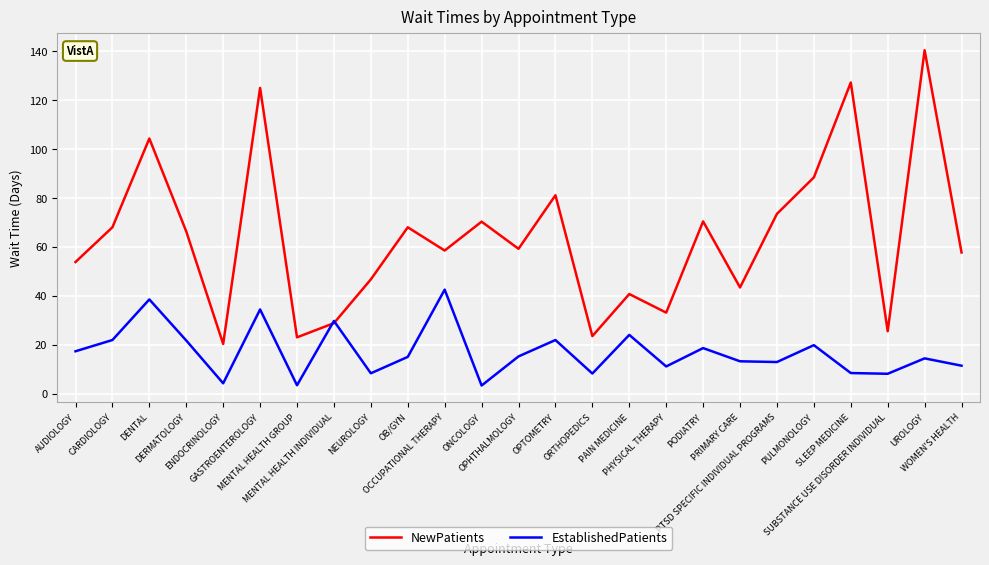

What is the sum of all NewPatients values?

1597.1